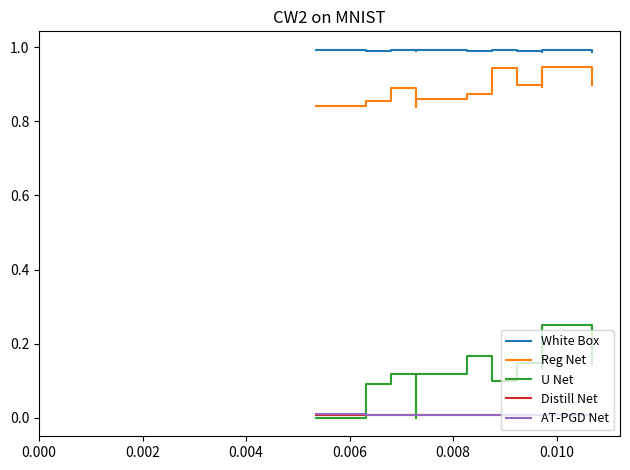

Count the AT-PGD Net values in the range 0 to 1.

12